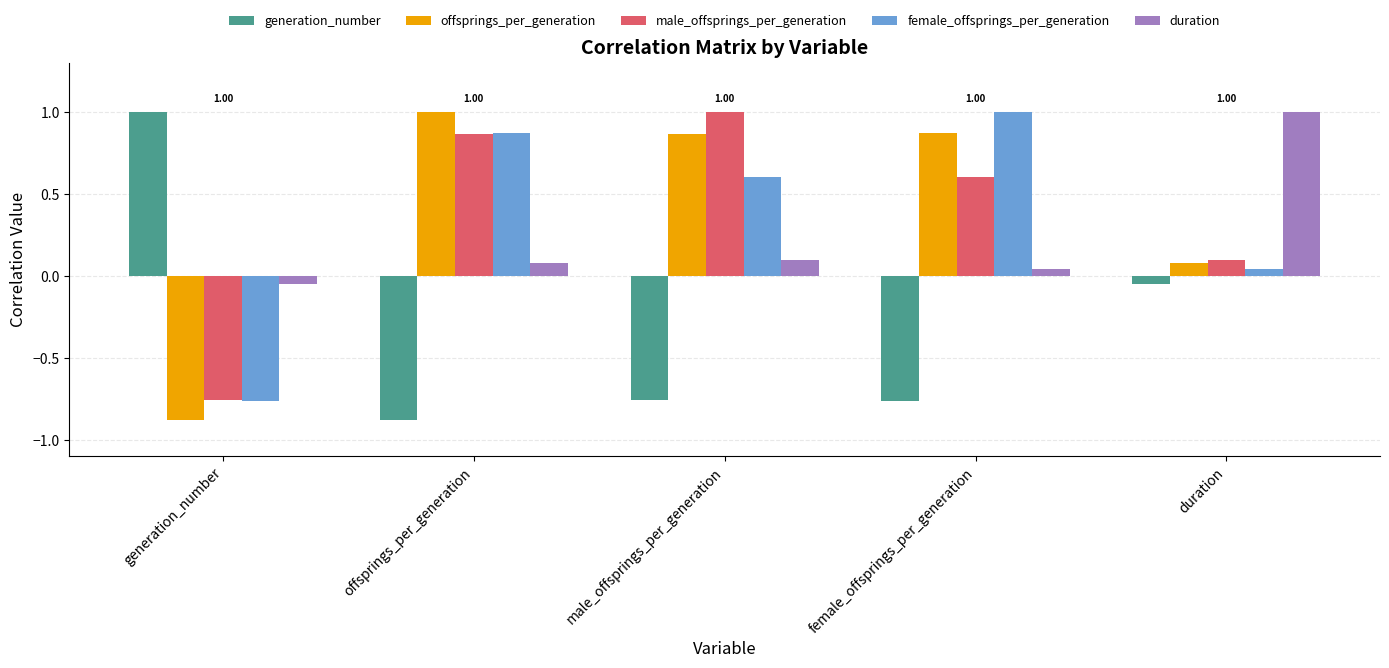

Is it true that female_offsprings_per_generation equals 1.0 at male_offsprings_per_generation?

False